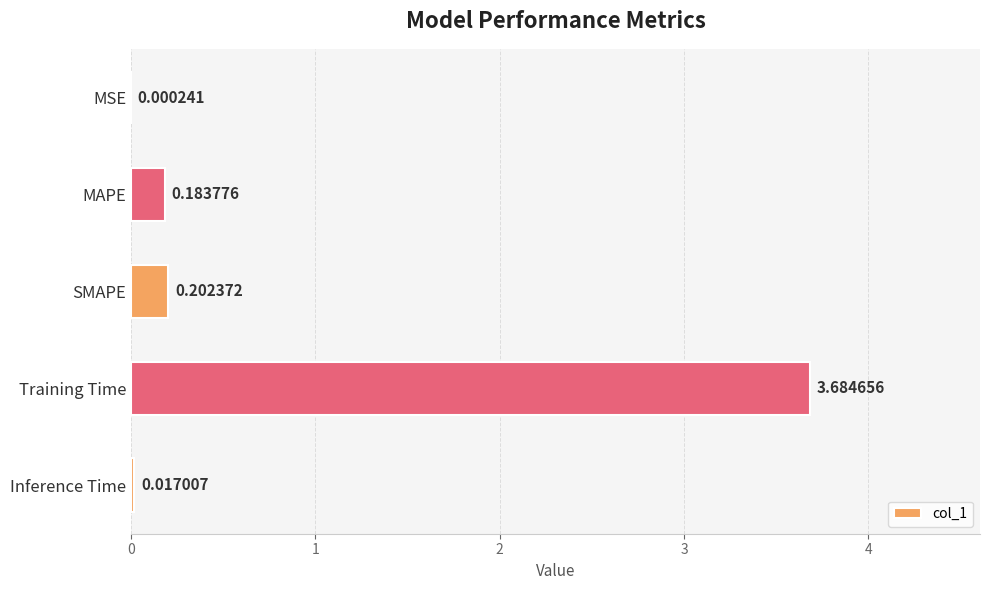

What is the sum of all values?

4.1